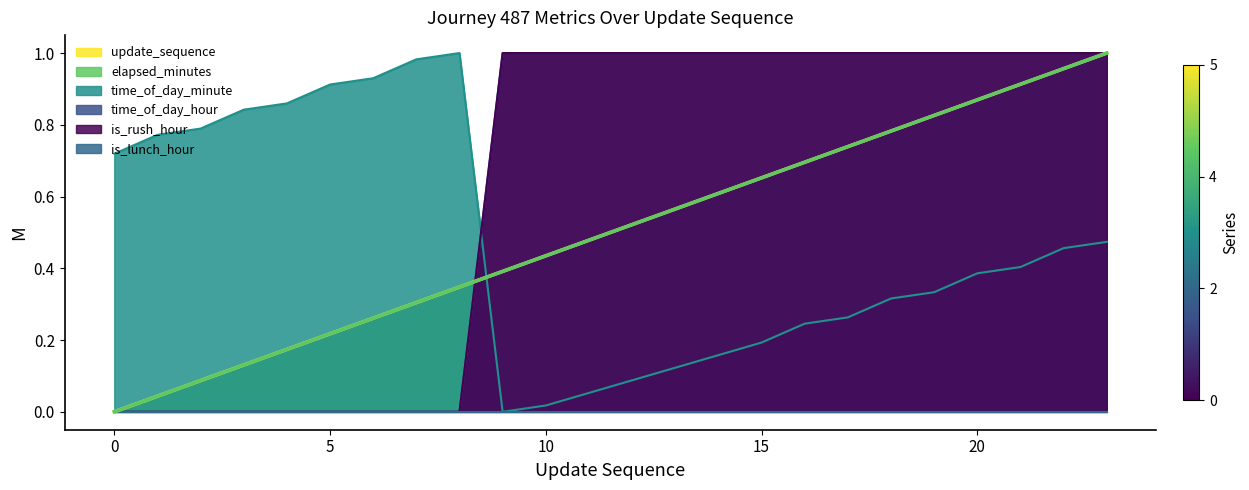

How many data points in update_sequence are above 0?

23